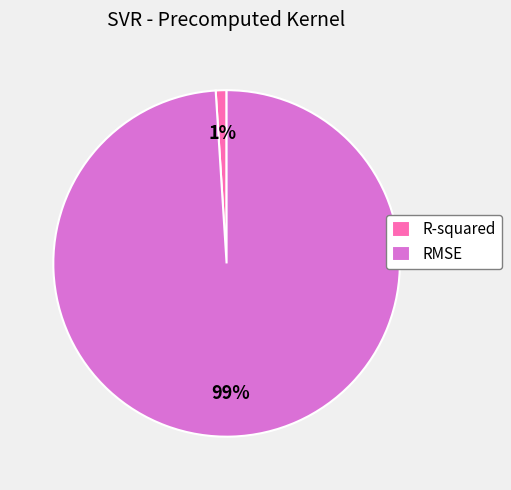

What percentage is the R-squared slice, to the nearest percent?

1%